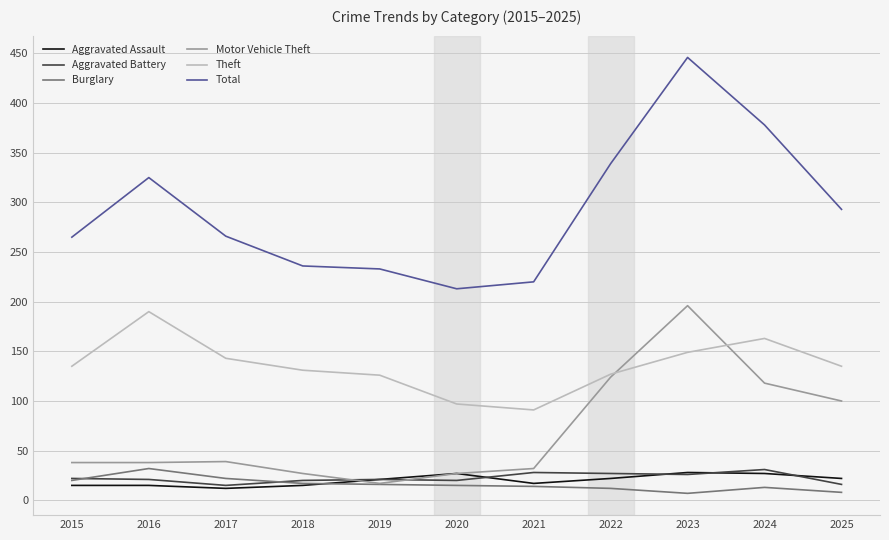

At which category is the sum across all series the highest?

2023